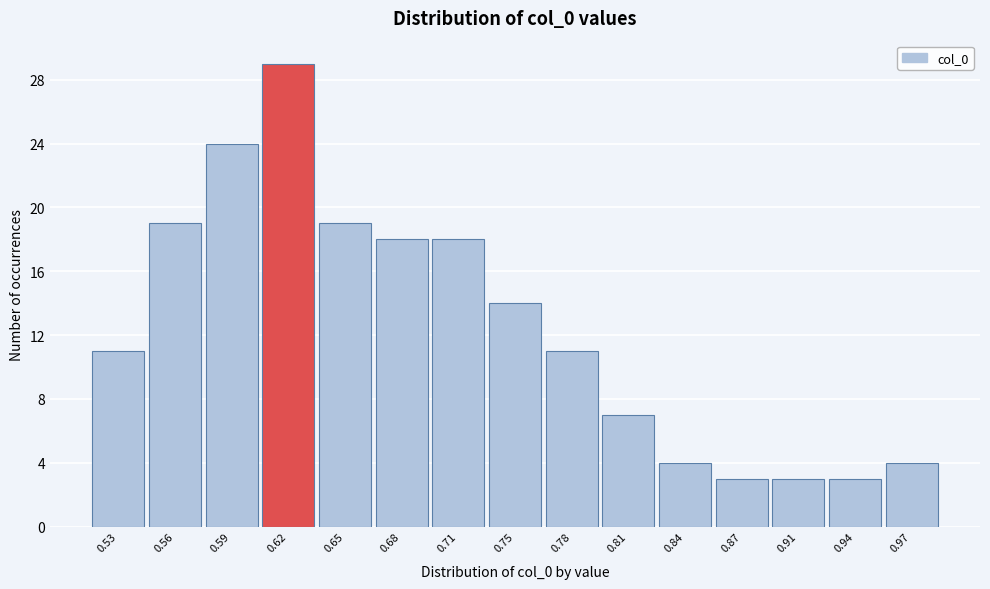

Reading left to right, what are all the values shown in this chart?

0.53=11	0.56=19	0.59=24	0.62=29	0.65=19	0.68=18	0.71=18	0.75=14	0.78=11	0.81=7	0.84=4	0.87=3	0.91=3	0.94=3	0.97=4